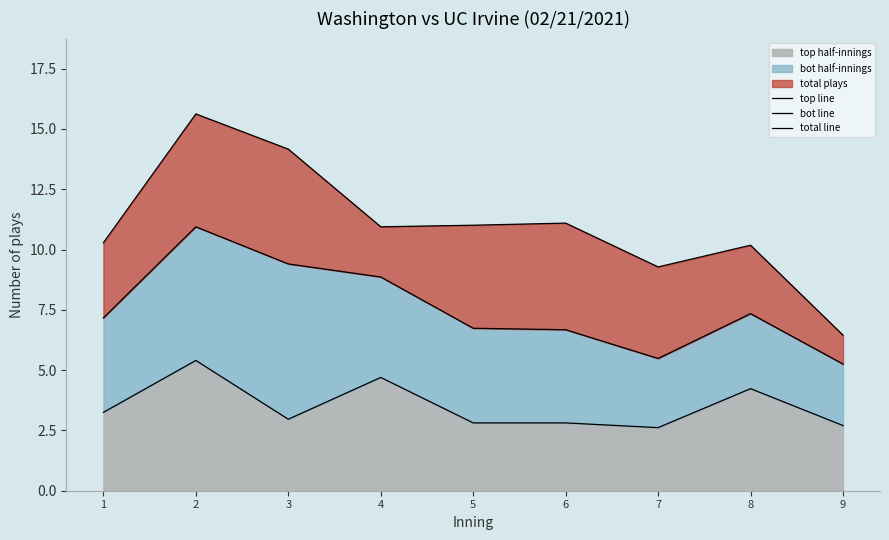

Reading left to right, transcribe all the data shown in this chart.

top line: 3.2	5.4	3.0	4.7	2.8	2.8	2.6	4.2	2.7
bot line: 7.2	10.9	9.4	8.9	6.7	6.7	5.5	7.3	5.3
total line: 10.3	15.6	14.2	10.9	11.0	11.1	9.3	10.2	6.4